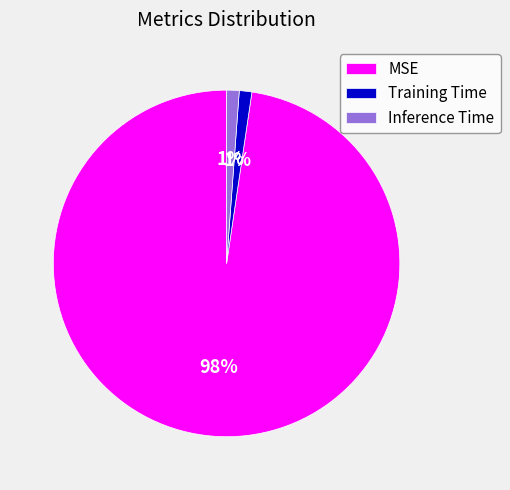

Is it true that MSE is 98% of the pie?

True